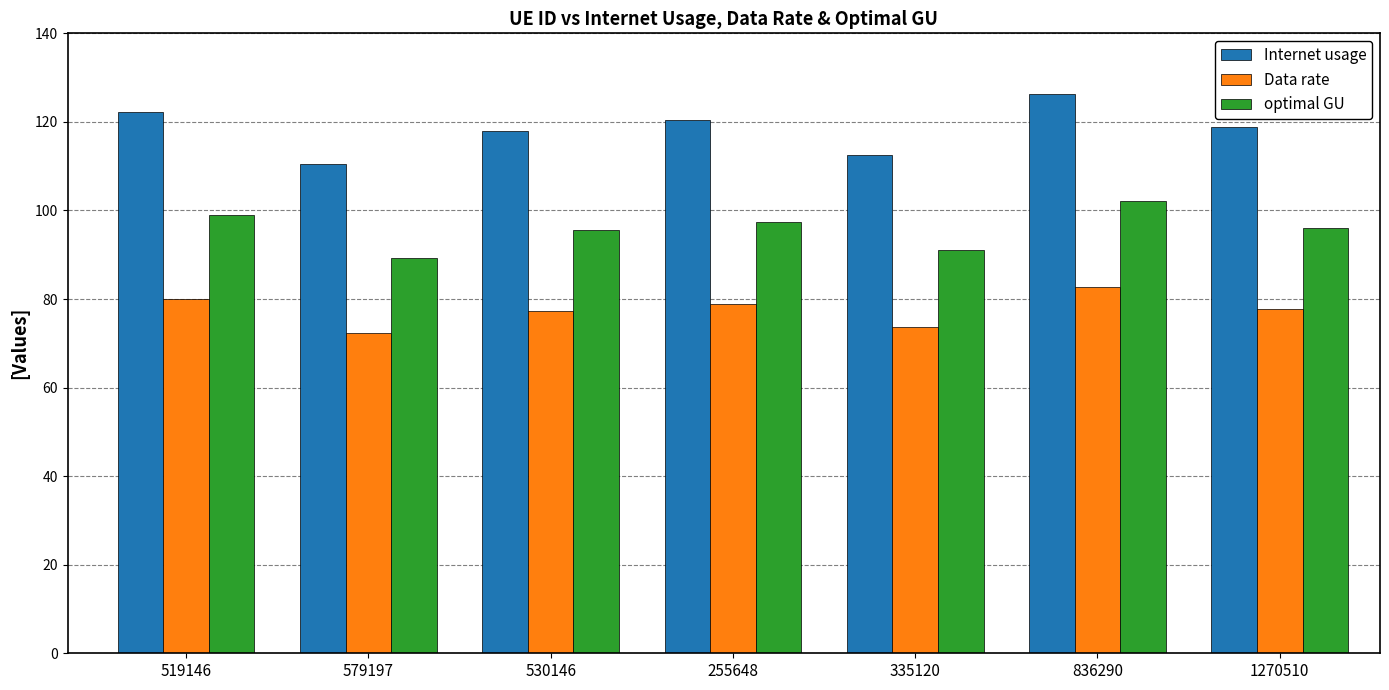

Count the number of data series in this chart.

3